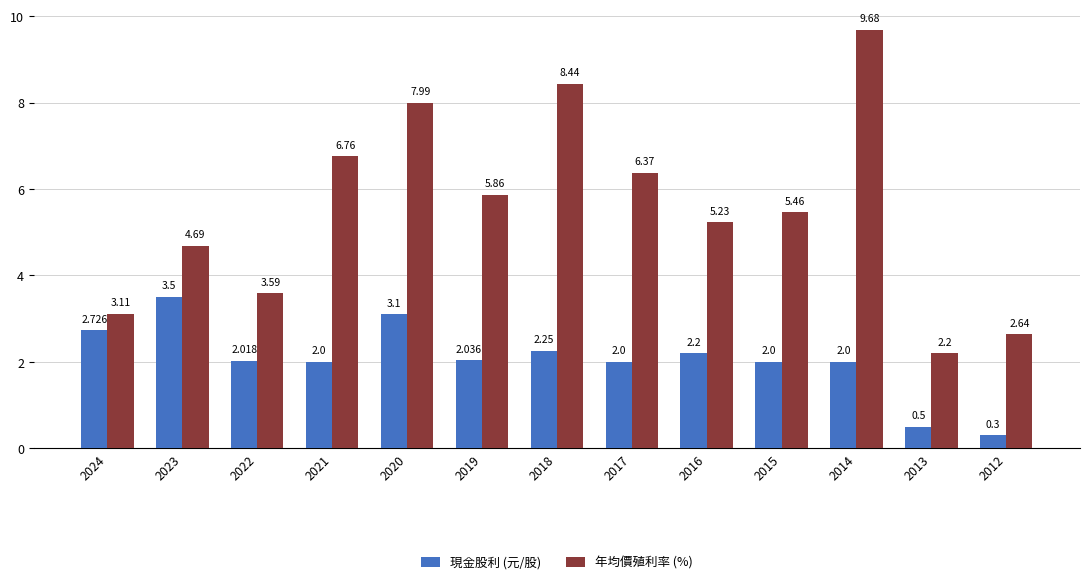

Is it true that 年均價殖利率 (%) equals 4.5 at 2014?

False